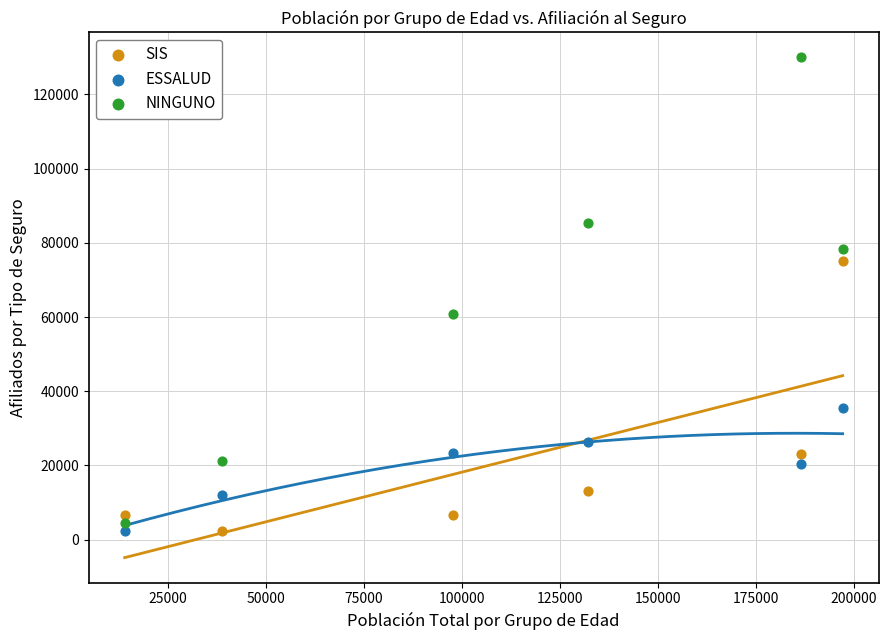

Which series reaches the maximum Y coordinate?

NINGUNO